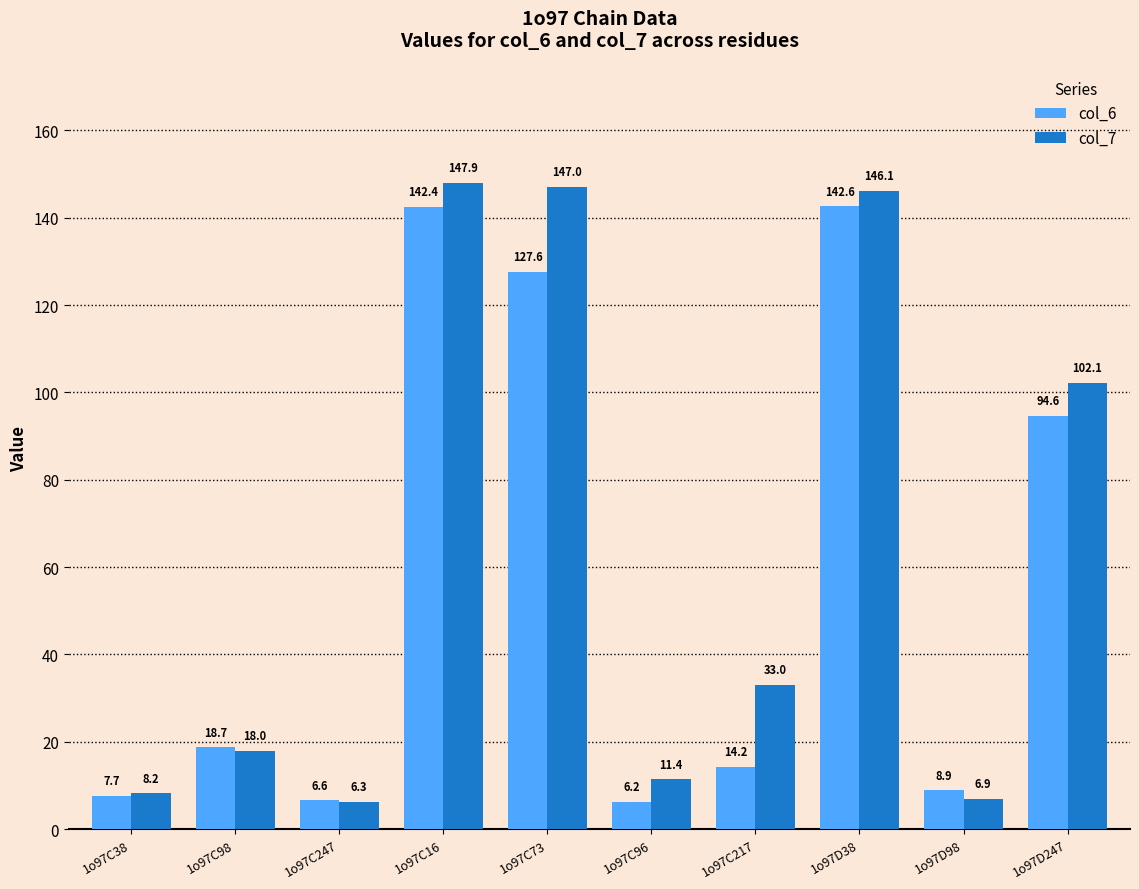

What is the minimum value shown in the chart?

6.2